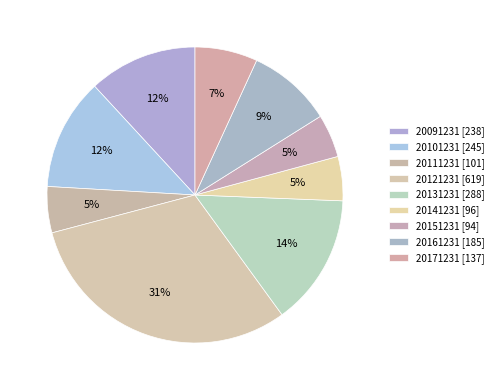

Count the number of slices in the pie.

9